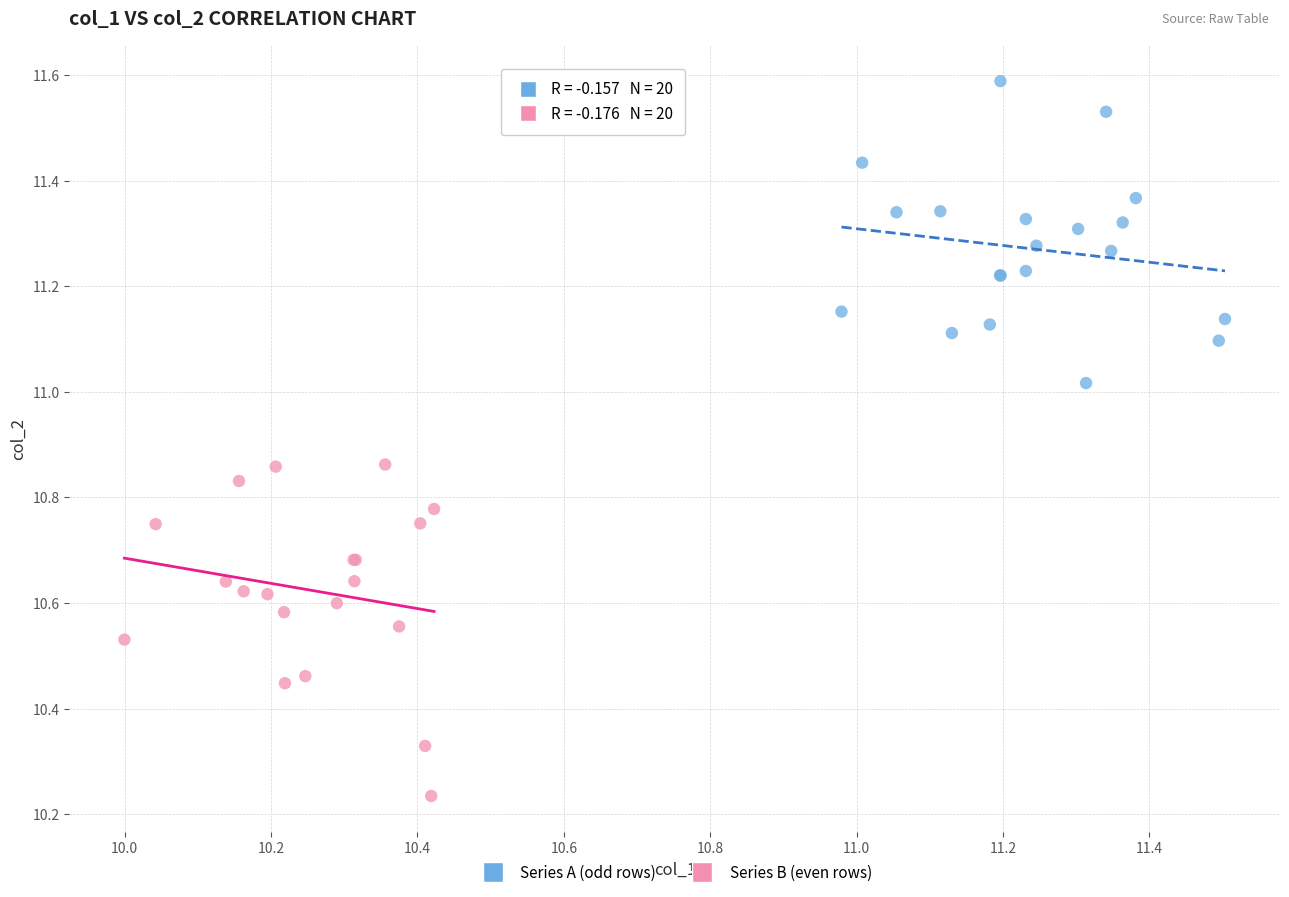

Which series contains the lowest Y value?

Series B (even rows)